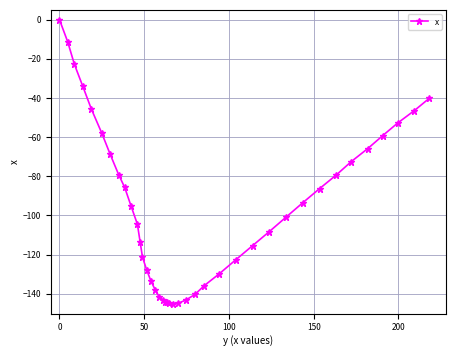

What is the sum of all values?

-3839.7